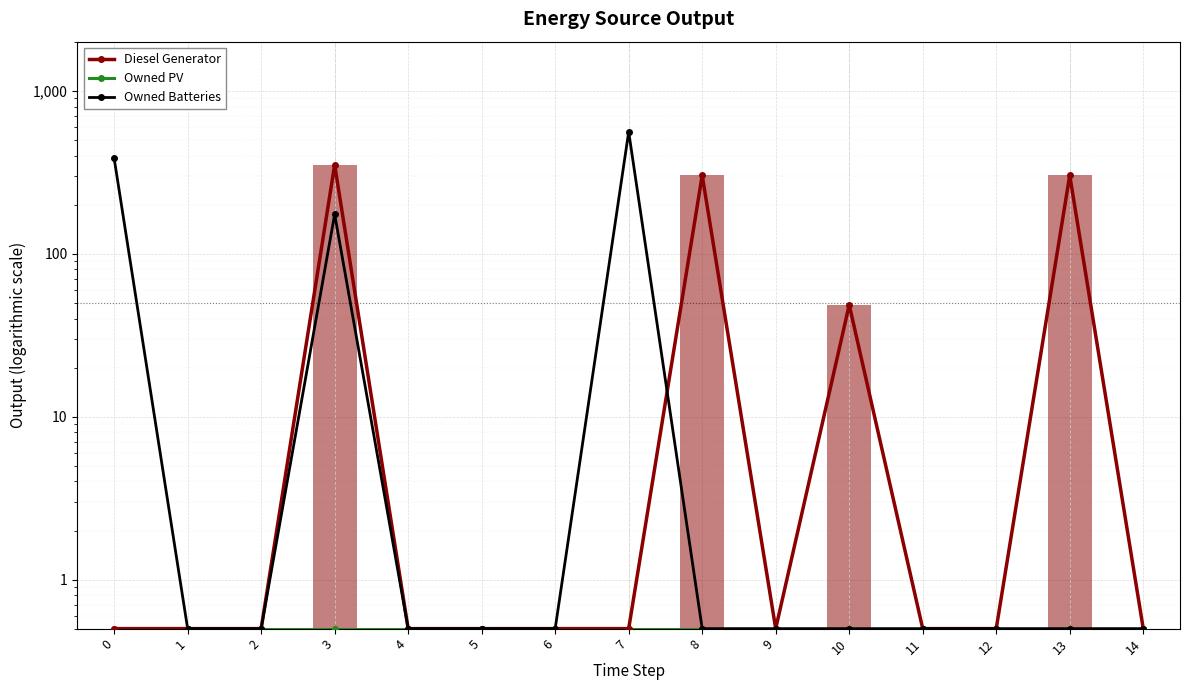

What is the value of the Owned PV bar at the 10th from the left?

0.5